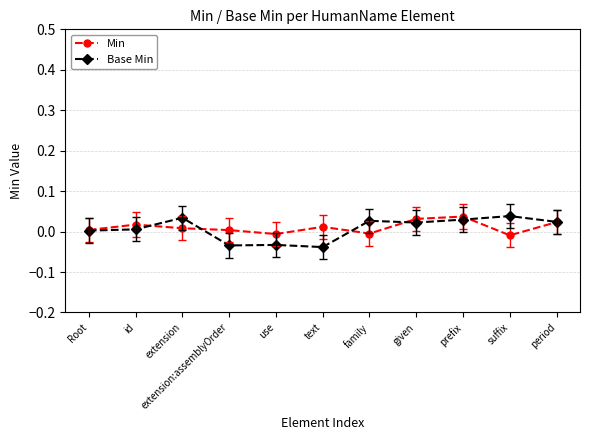

Is the value of Min at family greater than the value of Base Min at extension?

No